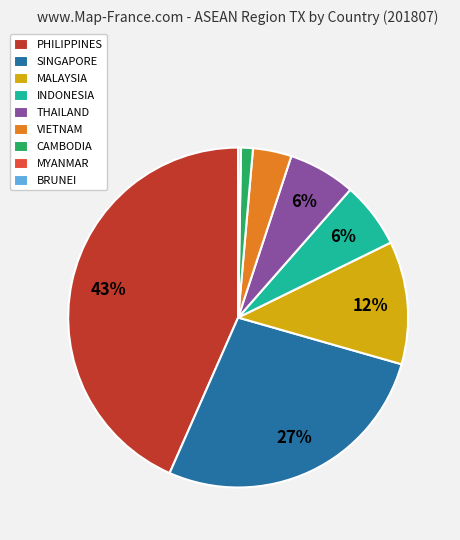

Combined, do VIETNAM and CAMBODIA account for over 50%?

No